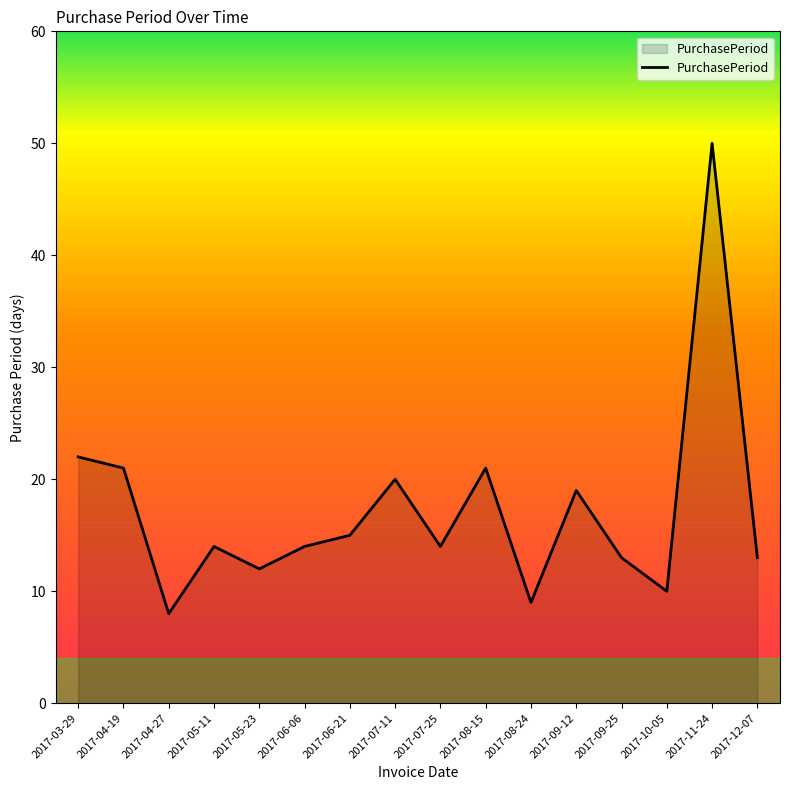

Reading left to right, transcribe all the data shown in this chart.

22	21	8	14	12	14	15	20	14	21	9	19	13	10	50	13